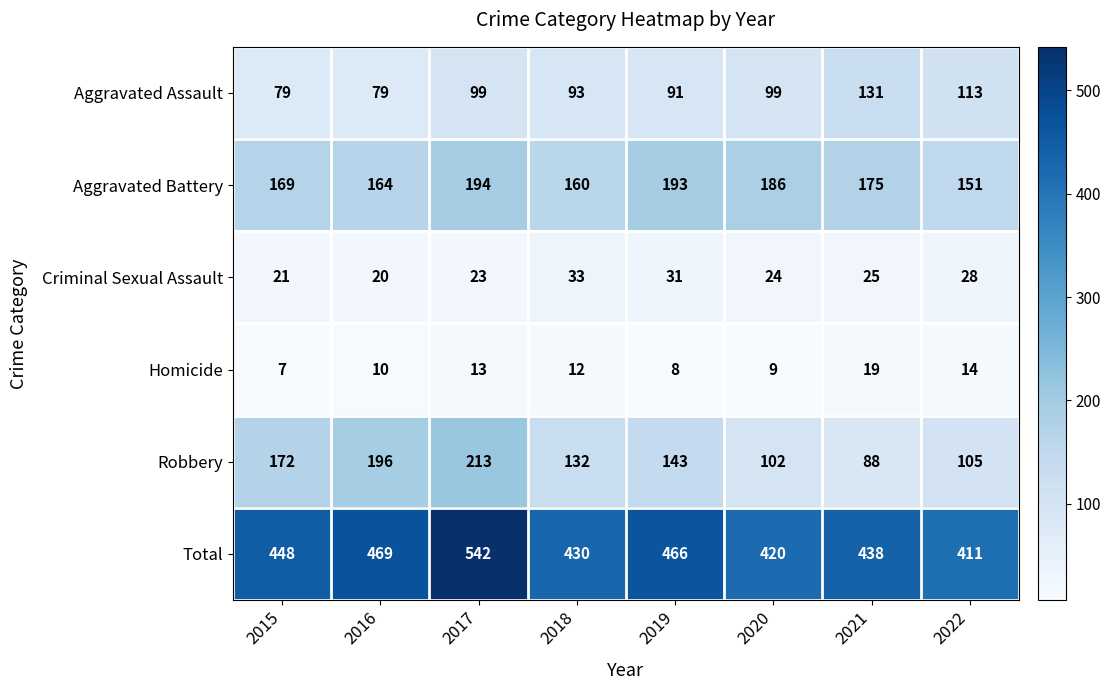

What is the smallest value displayed?

7